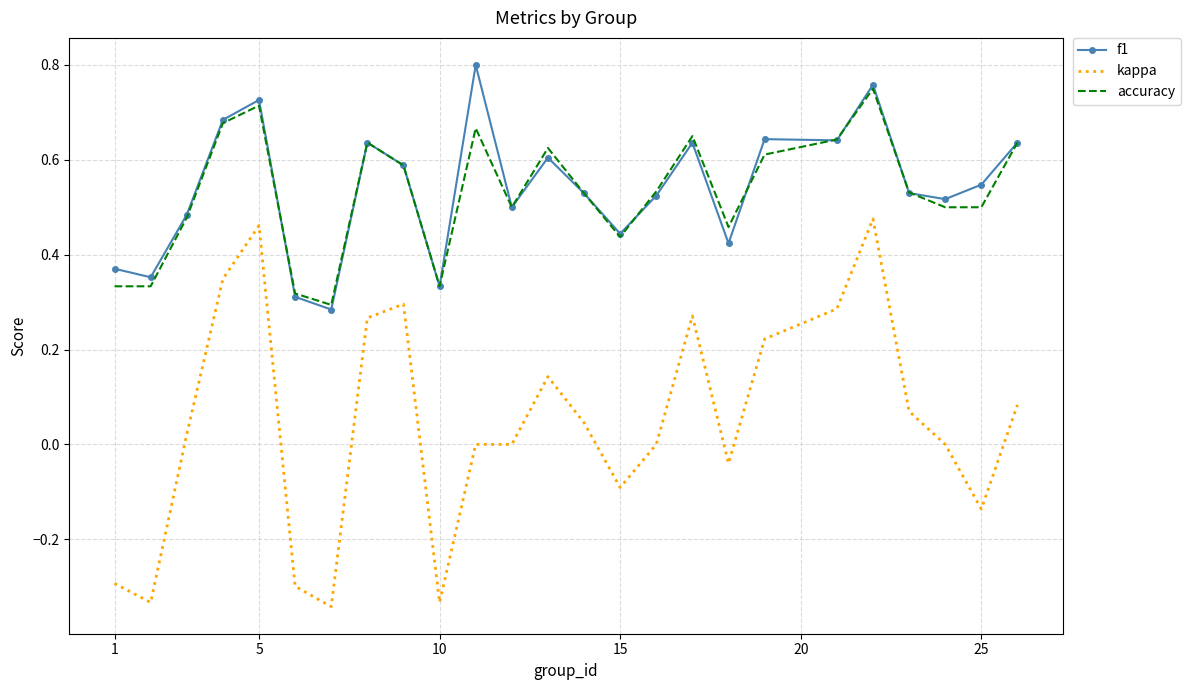

Which series has the widest spread of values?

kappa